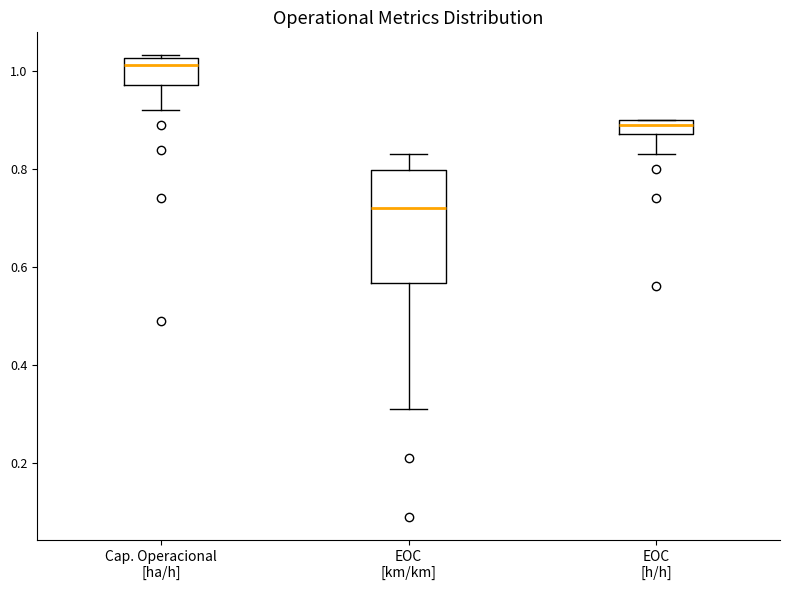

Reading left to right, transcribe this box plot: for each box, give where its median line is, the range the box spans, and where its two whiskers end, as read against the y-axis. The values are not printed on the chart, so give them approximately, as read against the axis.

Cap. Operacional [ha/h]: median 1.02 (just below the box's upper edge), box 0.98 to 1.02, whiskers 0.92 to 1.04
EOC [km/km]: median 0.72, box 0.56 to 0.80, whiskers 0.32 to 0.84
EOC [h/h]: median 0.90 (just below the box's upper edge), box 0.88 to 0.90, whiskers 0.84 to 0.90